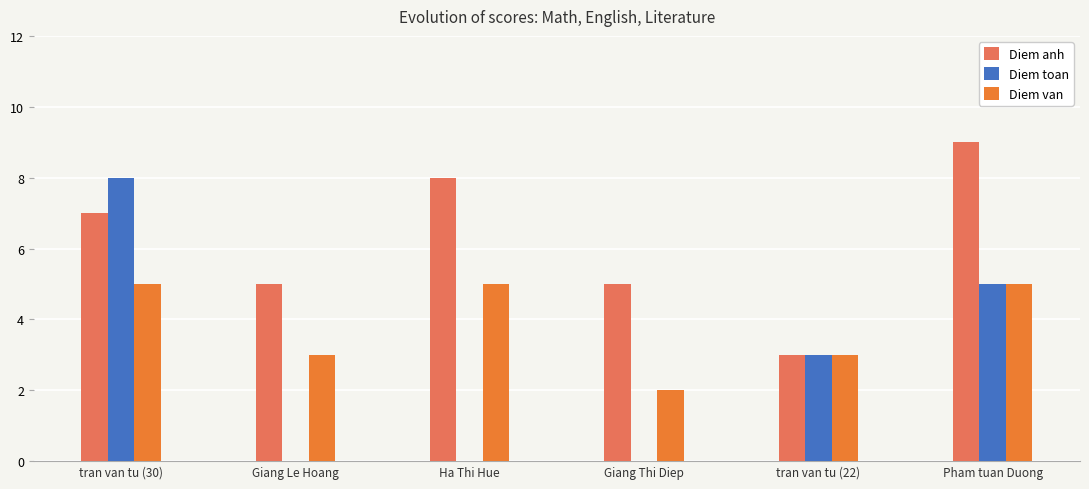

Read the Diem van value at tran van tu (22).

3